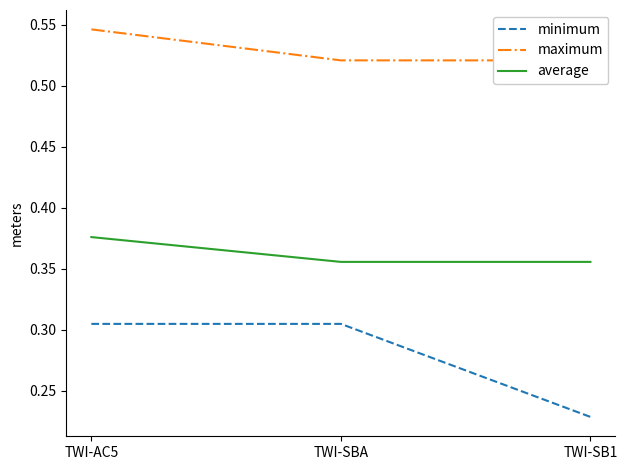

What is the label of the 2nd point from the right?

TWI-SBA